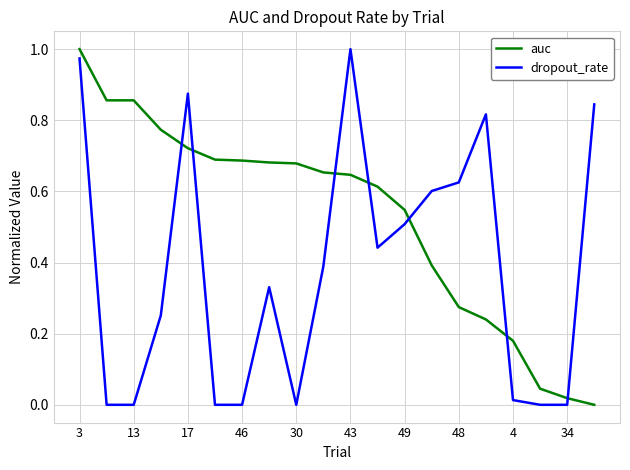

List the series in order of their overall mean, highest first.

auc, dropout_rate